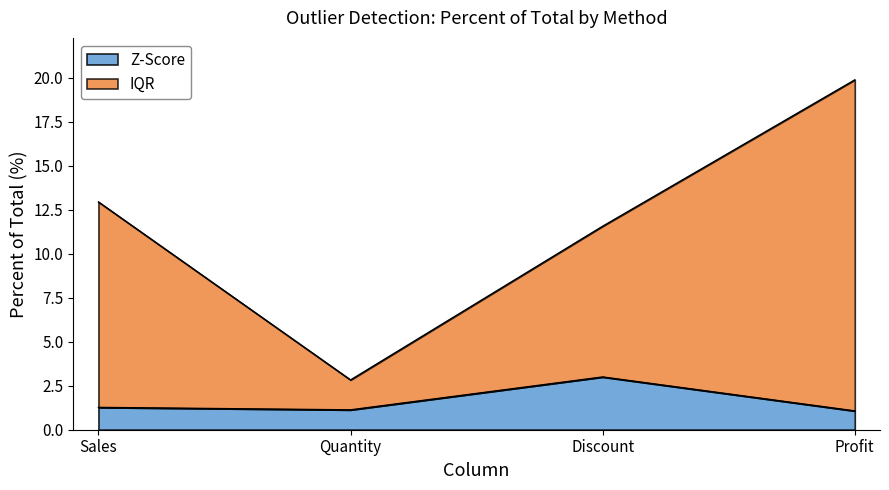

List the series in order of their overall mean, lowest first.

Z-Score, IQR